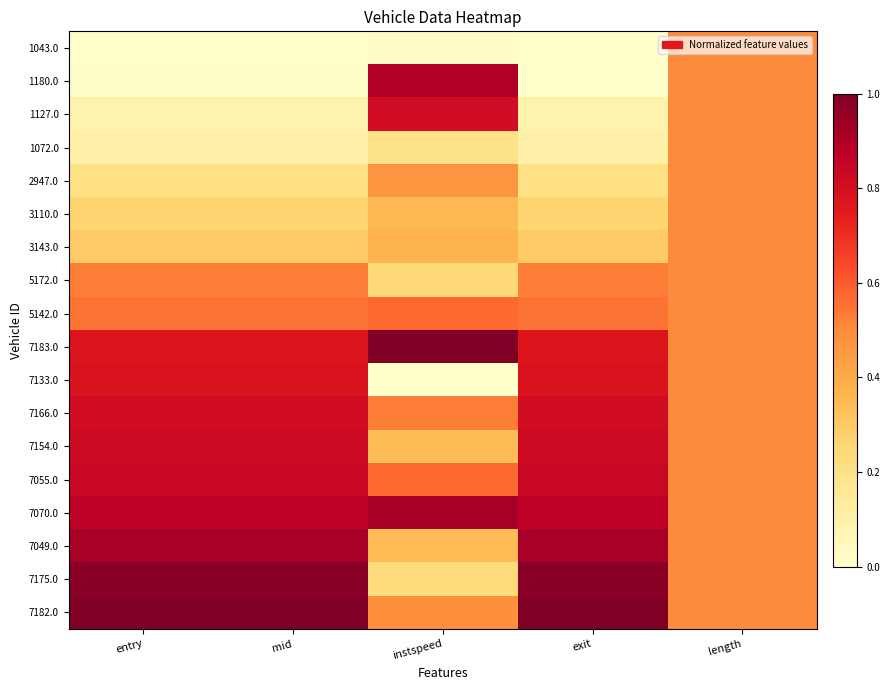

At which category is the sum across all series the highest?

entry